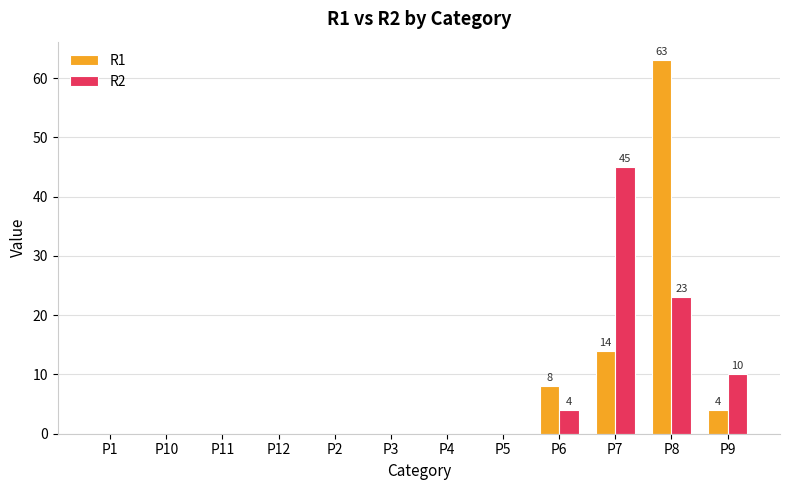

Reading left to right, what are all the values shown in this chart?

R1: 0	0	0	0	0	0	0	0	8	14	63	4
R2: 0	0	0	0	0	0	0	0	4	45	23	10